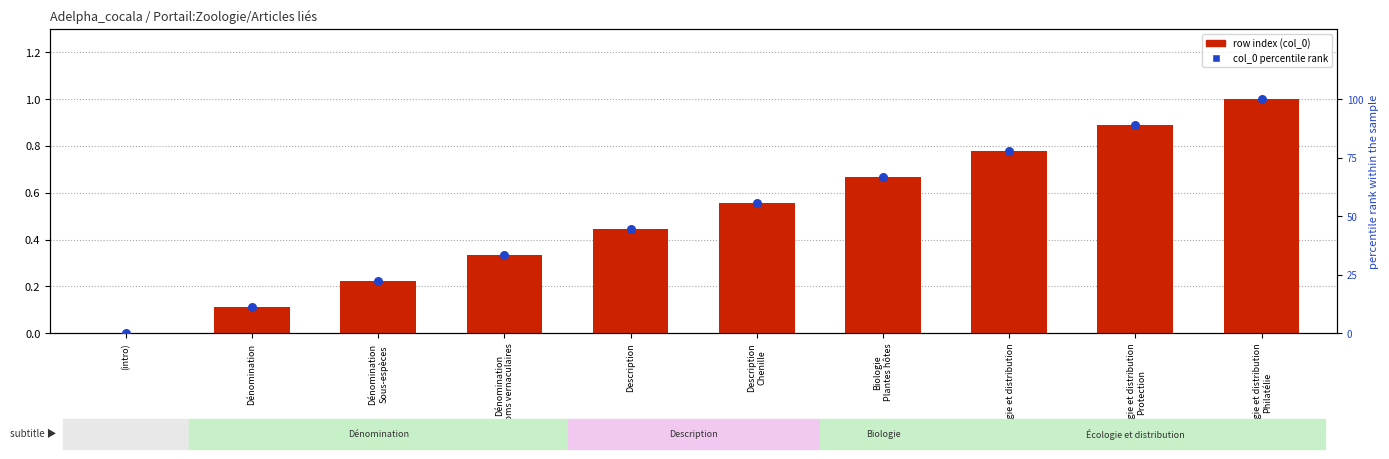

What are all the series names shown in the legend?

row index (col_0), col_0 percentile rank